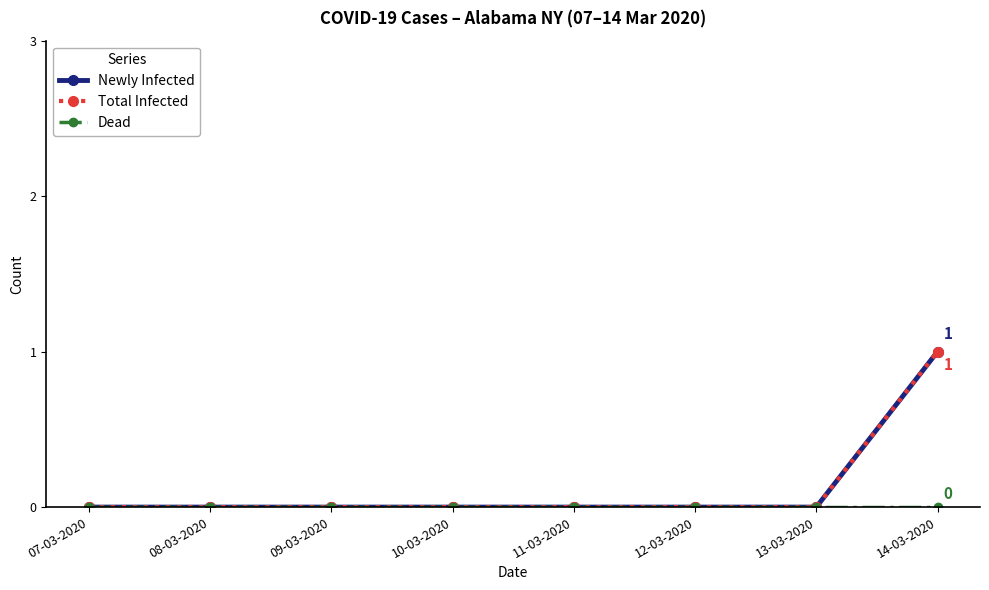

What position from the left is 10-03-2020?

4